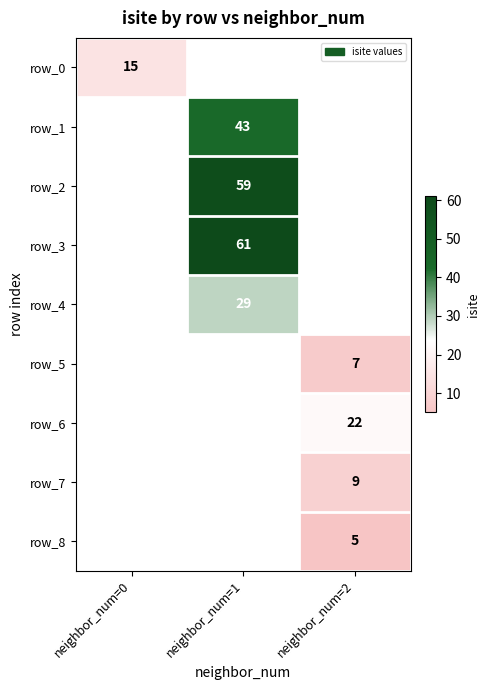

Which label corresponds to the largest value in the chart?

neighbor_num=1